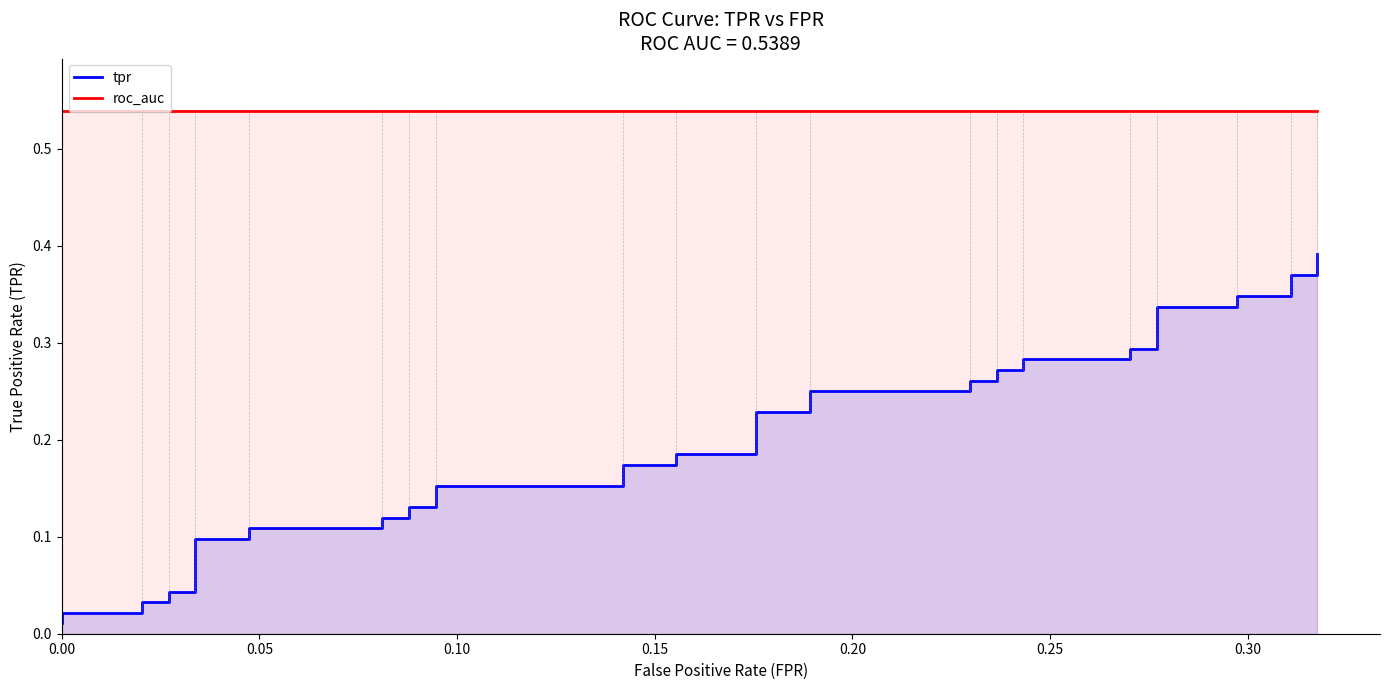

Is it true that tpr equals 0.1 at 20?

False